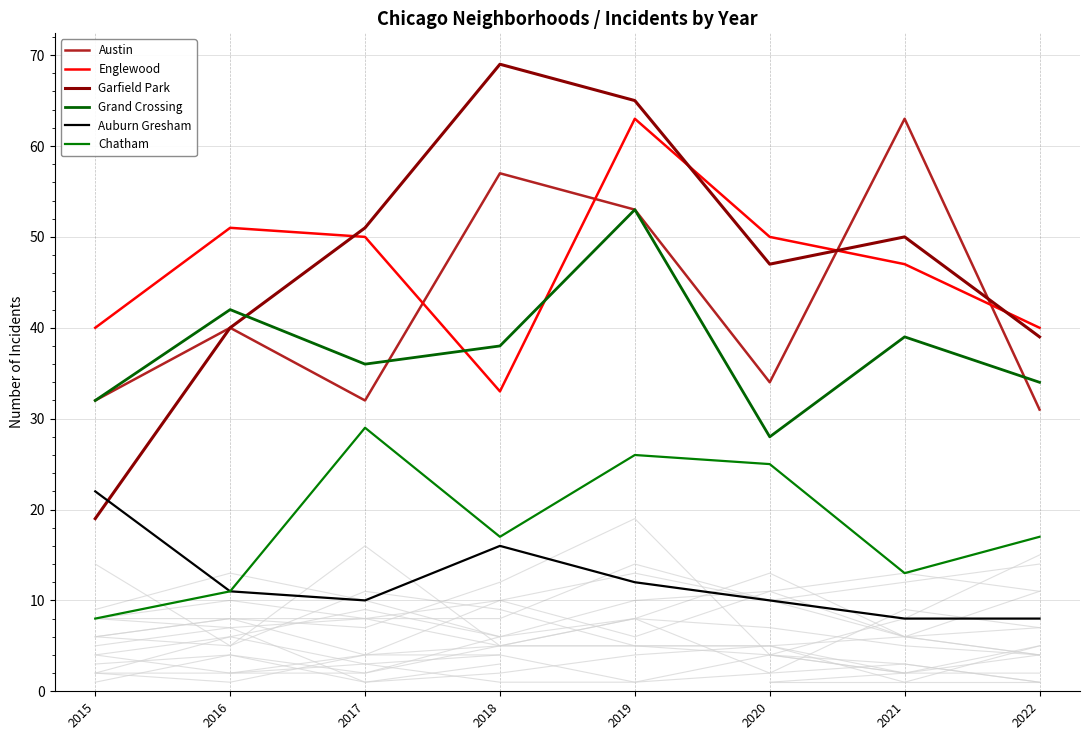

Reading right to left, extract all data points from this chart.

Austin: 2022=31	2021=63	2020=34	2019=53	2018=57	2017=32	2016=40	2015=32
Englewood: 2022=40	2021=47	2020=50	2019=63	2018=33	2017=50	2016=51	2015=40
Garfield Park: 2022=39	2021=50	2020=47	2019=65	2018=69	2017=51	2016=40	2015=19
Grand Crossing: 2022=34	2021=39	2020=28	2019=53	2018=38	2017=36	2016=42	2015=32
Auburn Gresham: 2022=8	2021=8	2020=10	2019=12	2018=16	2017=10	2016=11	2015=22
Chatham: 2022=17	2021=13	2020=25	2019=26	2018=17	2017=29	2016=11	2015=8